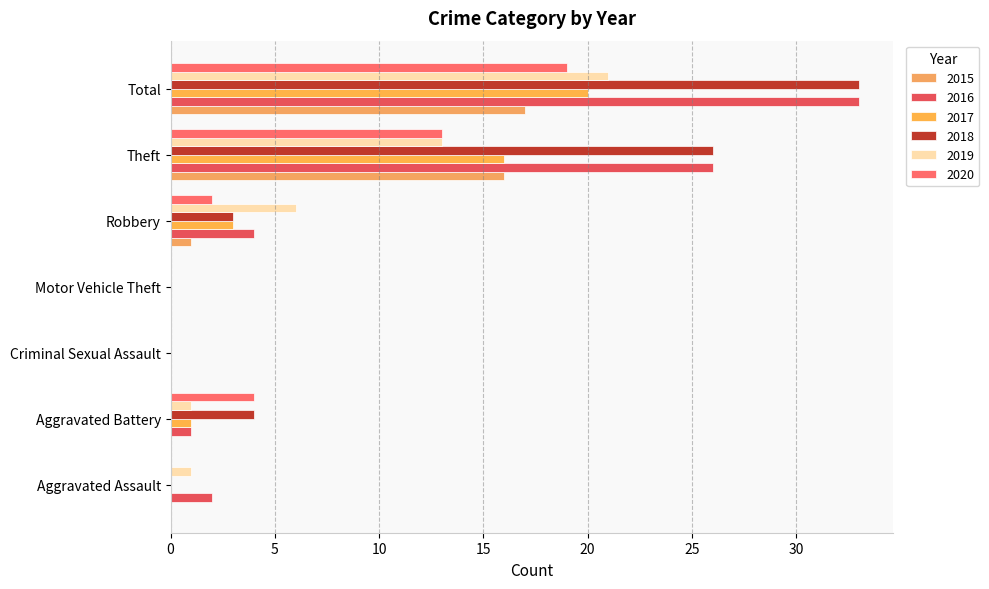

How many categories are shown in the chart?

7